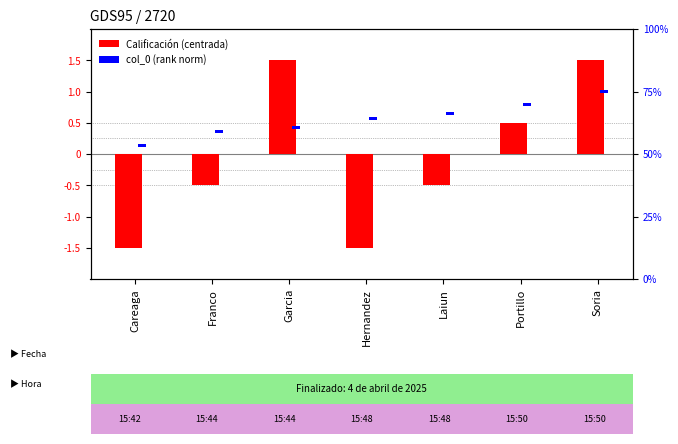

Does the chart contain stacked bars?

No